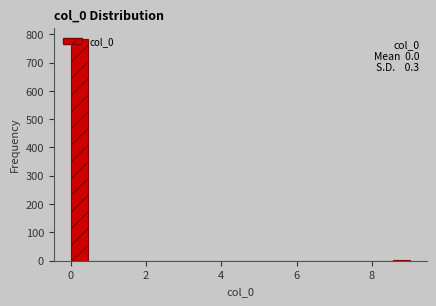

Around what value on the x-axis is the tallest bar? Give the approximate position of its centre, as read against the axis.

0.2